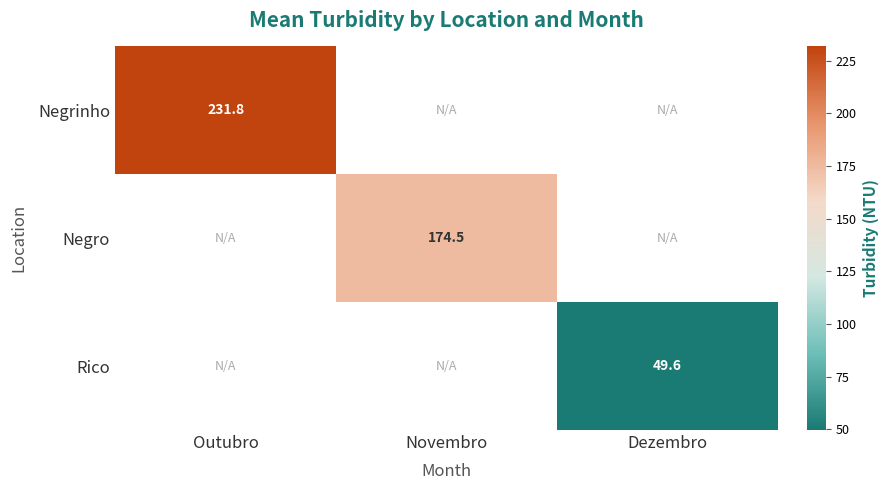

Is the value of Rico at Dezembro greater than the value of Negro at Novembro?

No